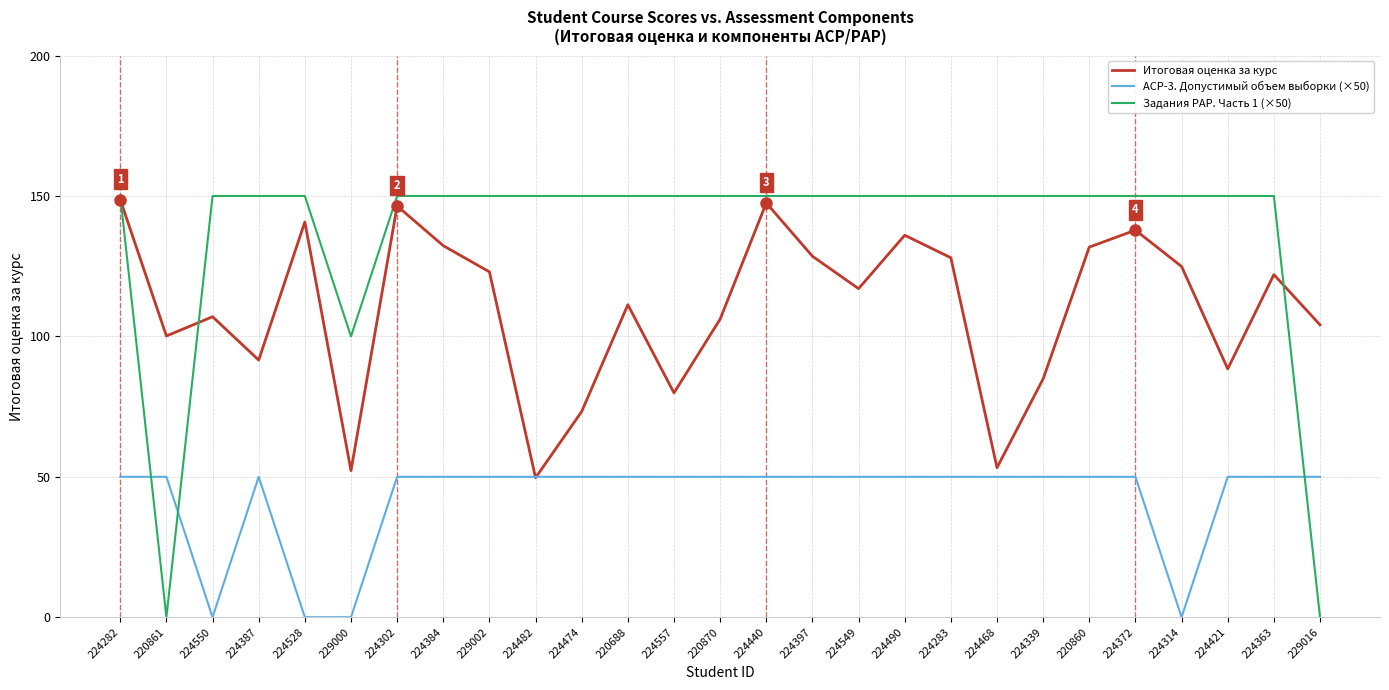

How many lines are shown in the chart?

3